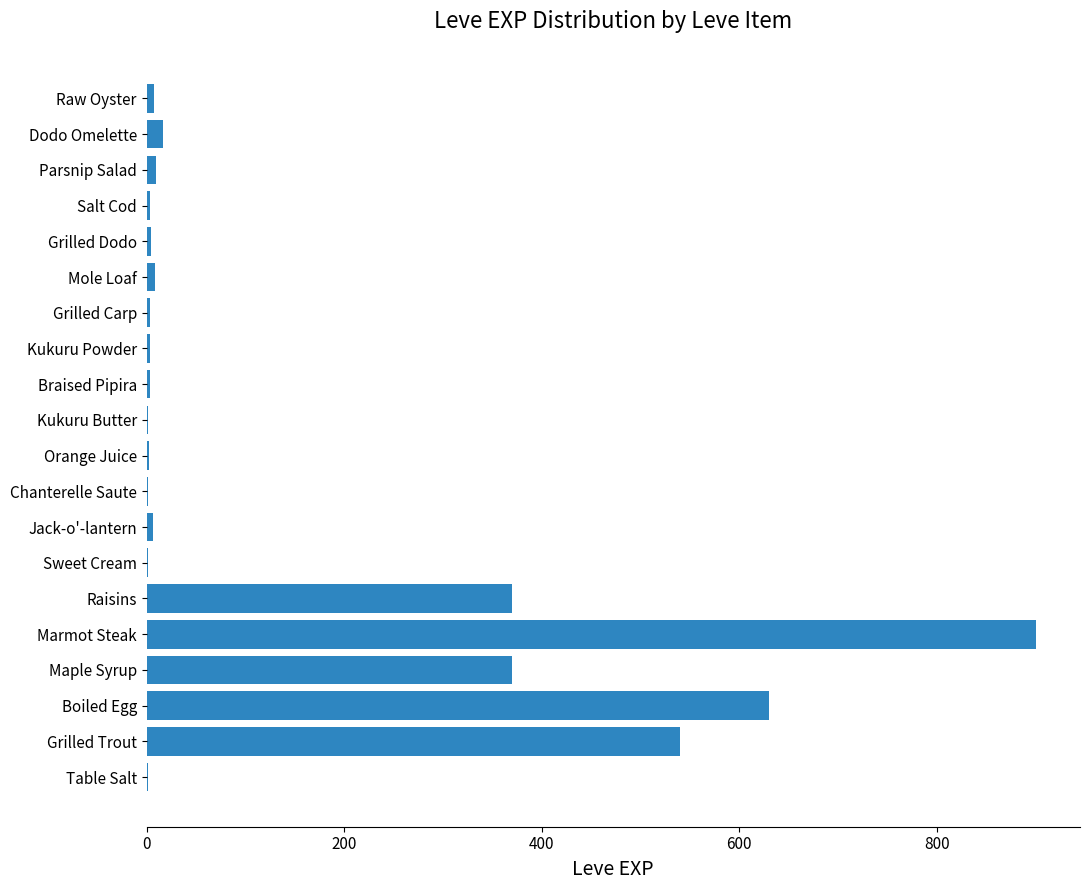

How many categories are shown in the chart?

20